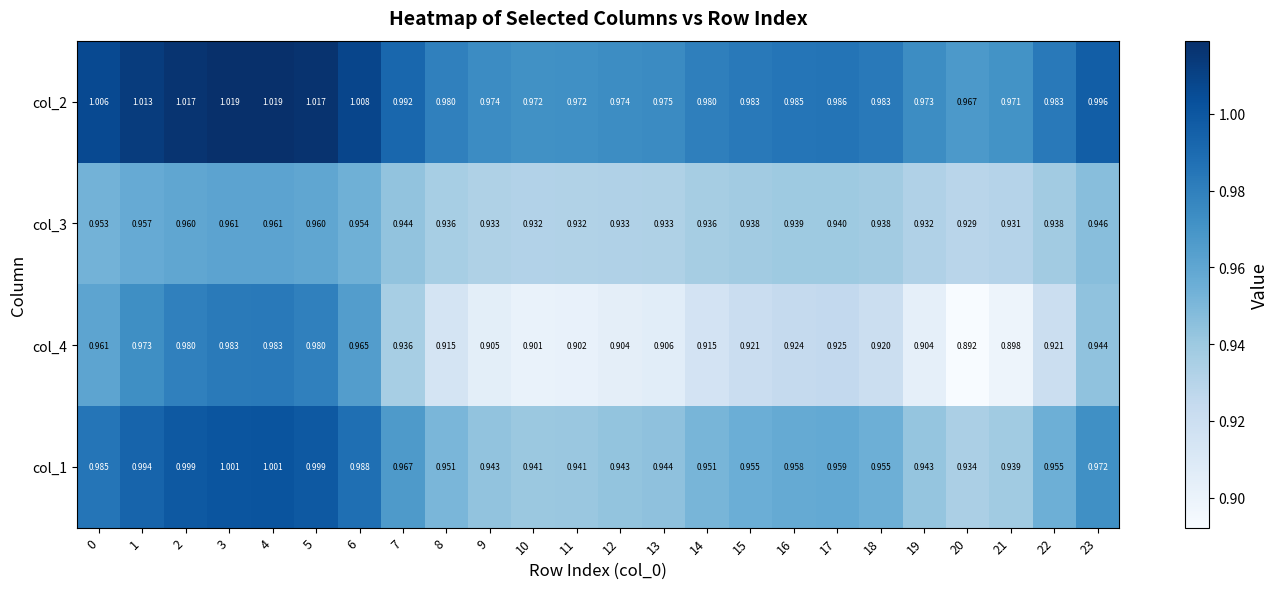

Which label corresponds to the smallest value in the chart?

20